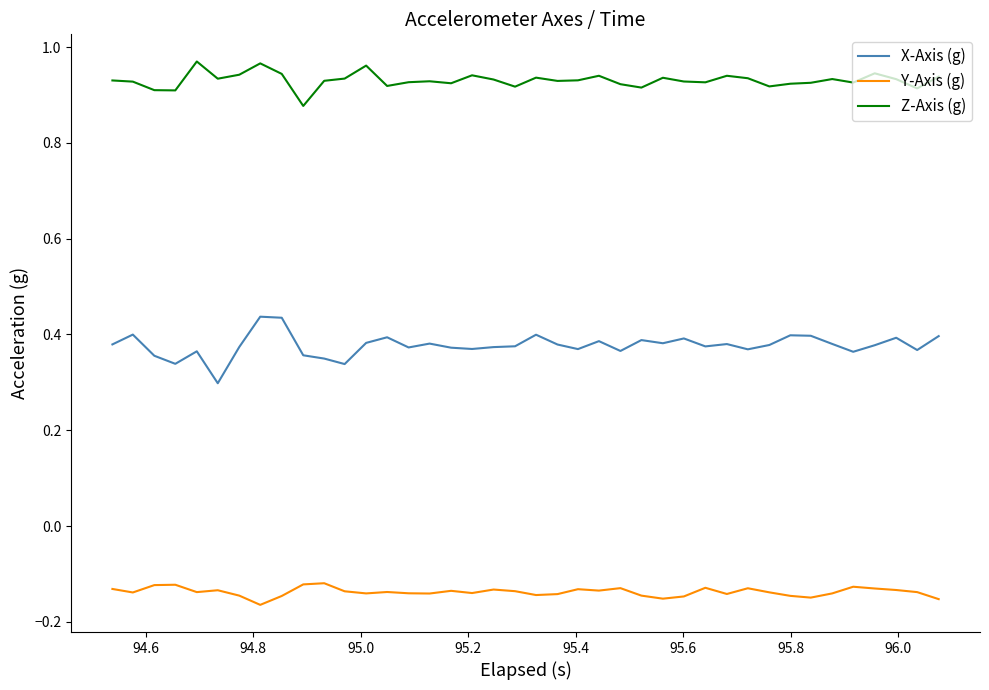

At how many categories does at least one series exceed 0?

40